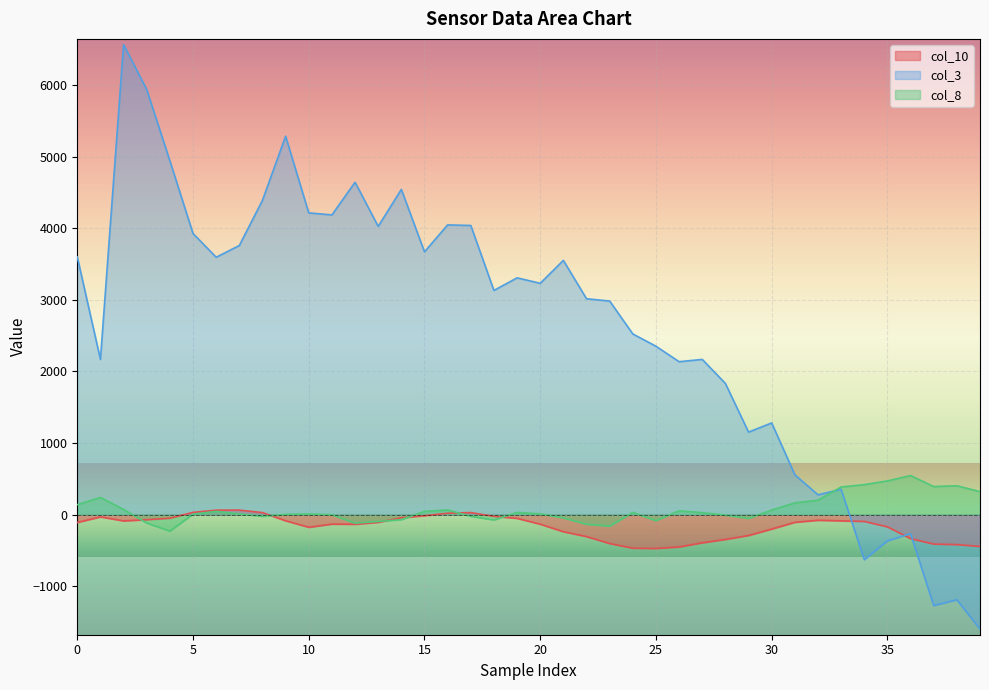

How many interior local peaks does the col_10 series have?

5